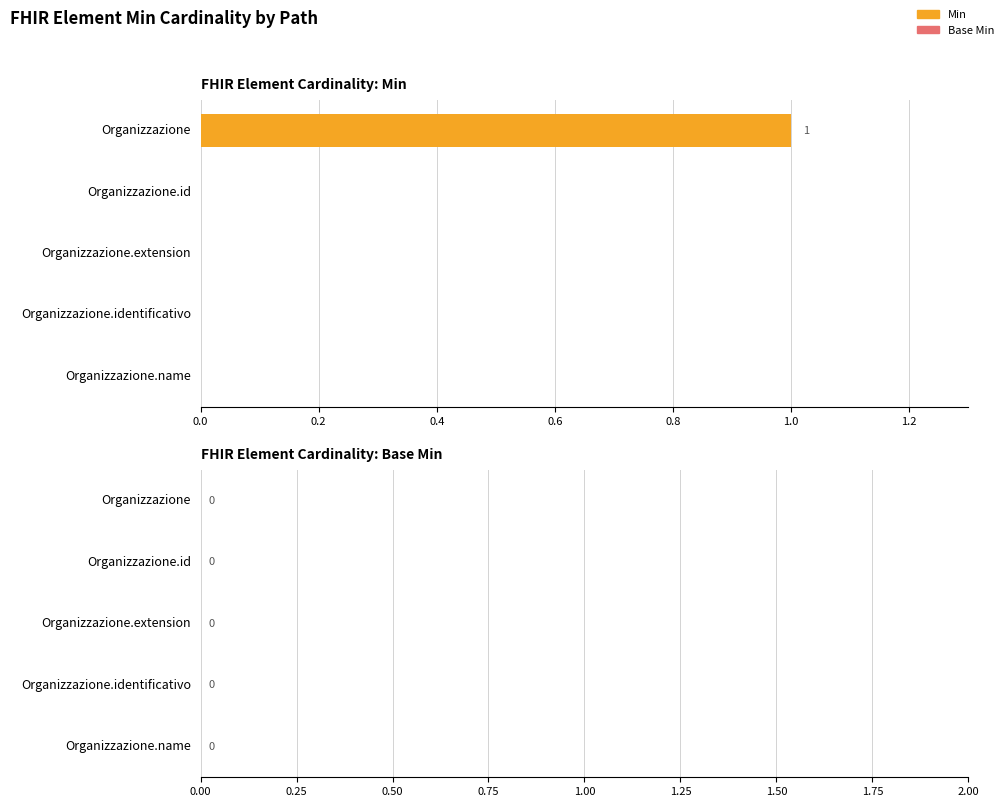

Reading bottom to top, extract all data points from this chart.

Organizzazione.name=0	Organizzazione.identificativo=0	Organizzazione.extension=0	Organizzazione.id=0	Organizzazione=1